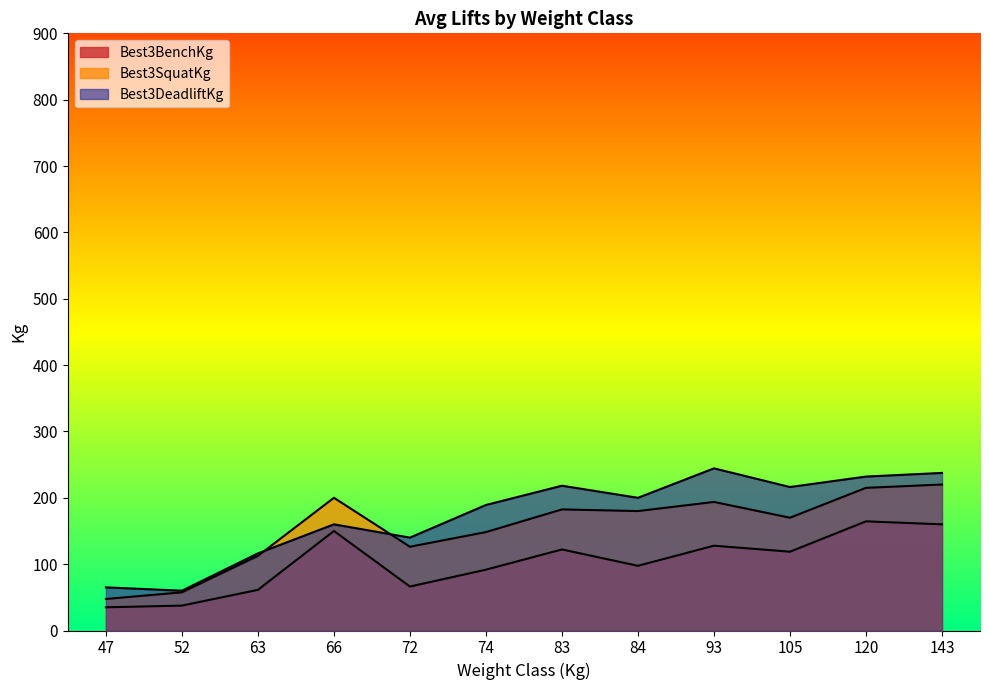

What are all the series names shown in the legend?

Best3SquatKg, Best3BenchKg, Best3DeadliftKg